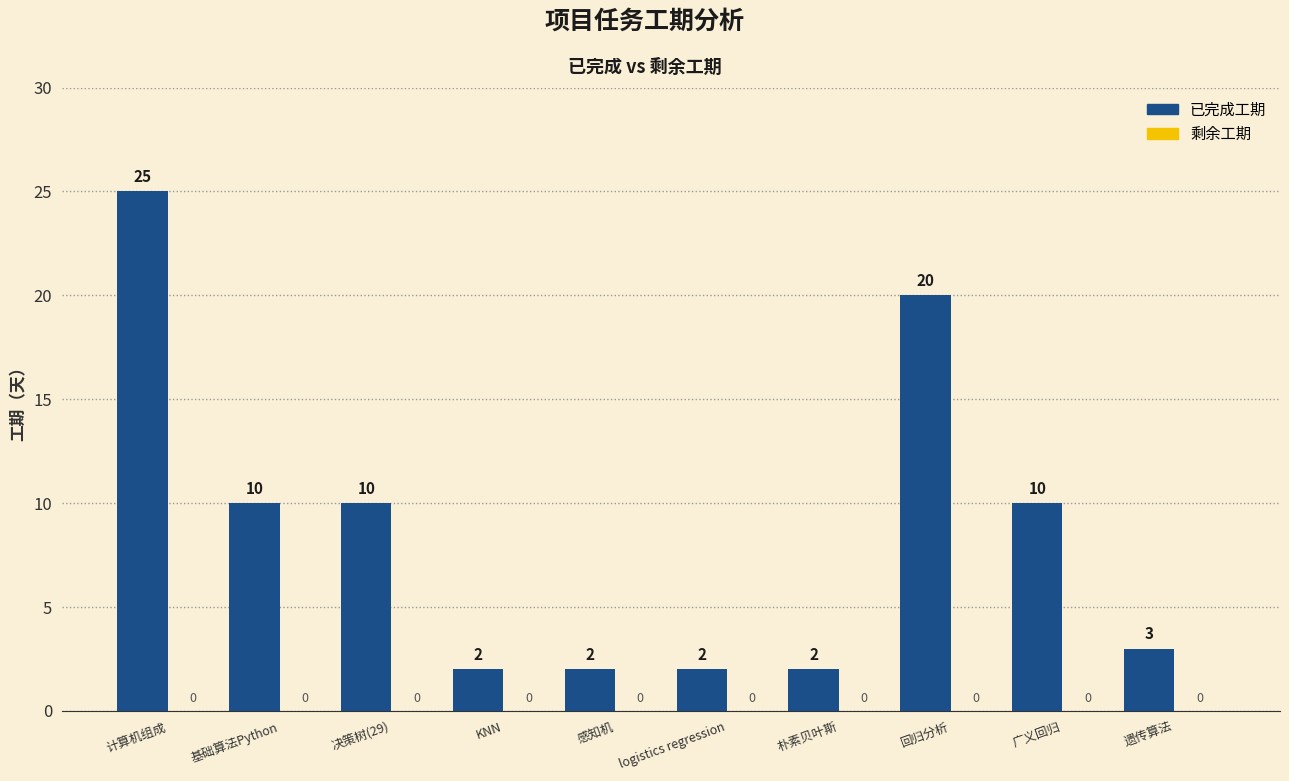

What is the difference between the maximum and minimum values?

23